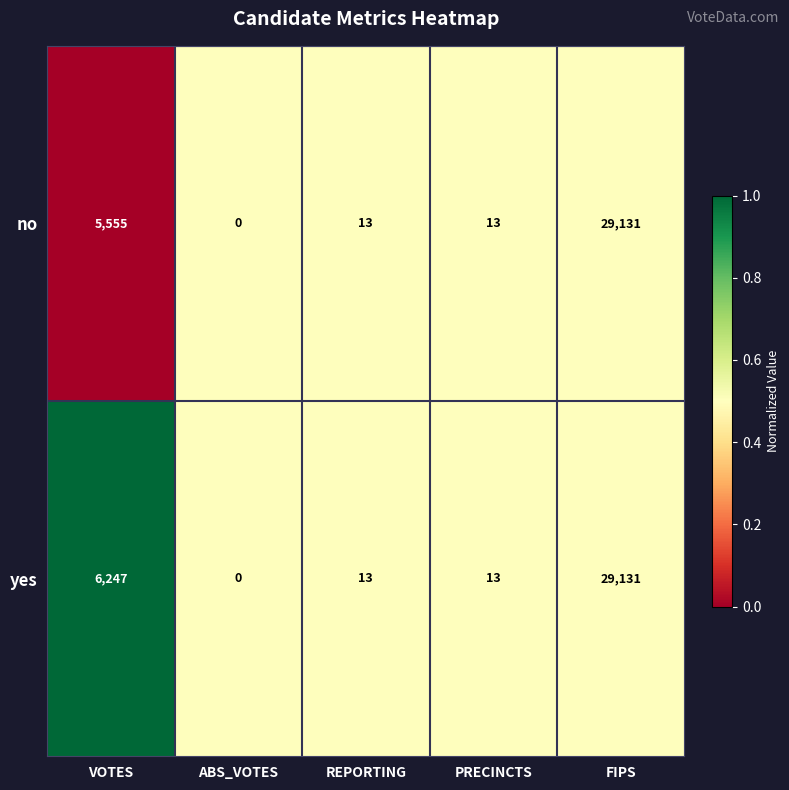

What is the difference between the second highest and minimum values in the no series?

5555